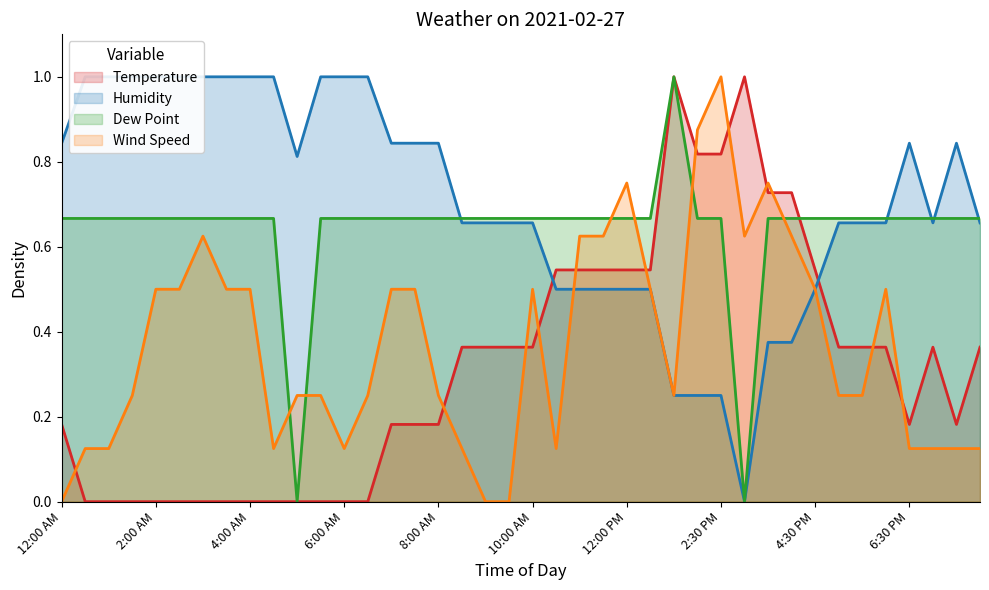

What is the sum of the Humidity values at 4:30 PM and 8:00 PM?

1.2